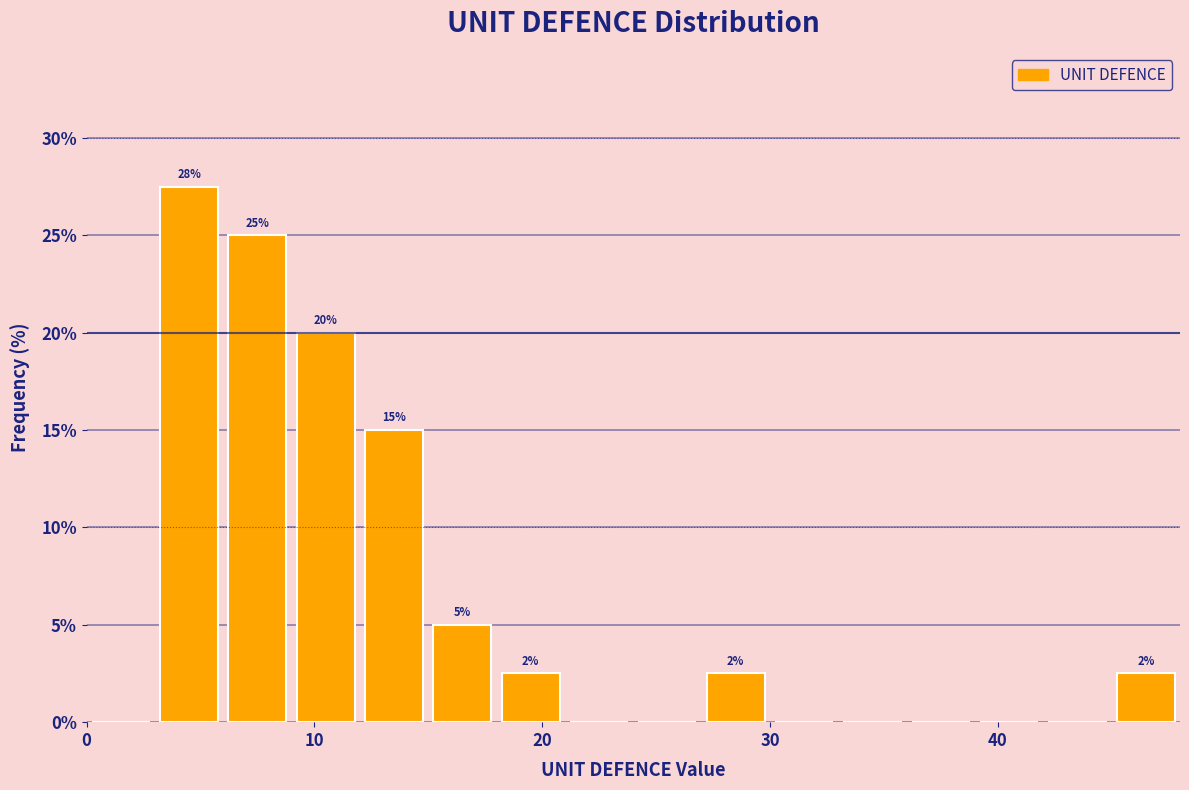

Around what value on the x-axis is the tallest bar? Give the approximate position of its centre, as read against the axis.

5